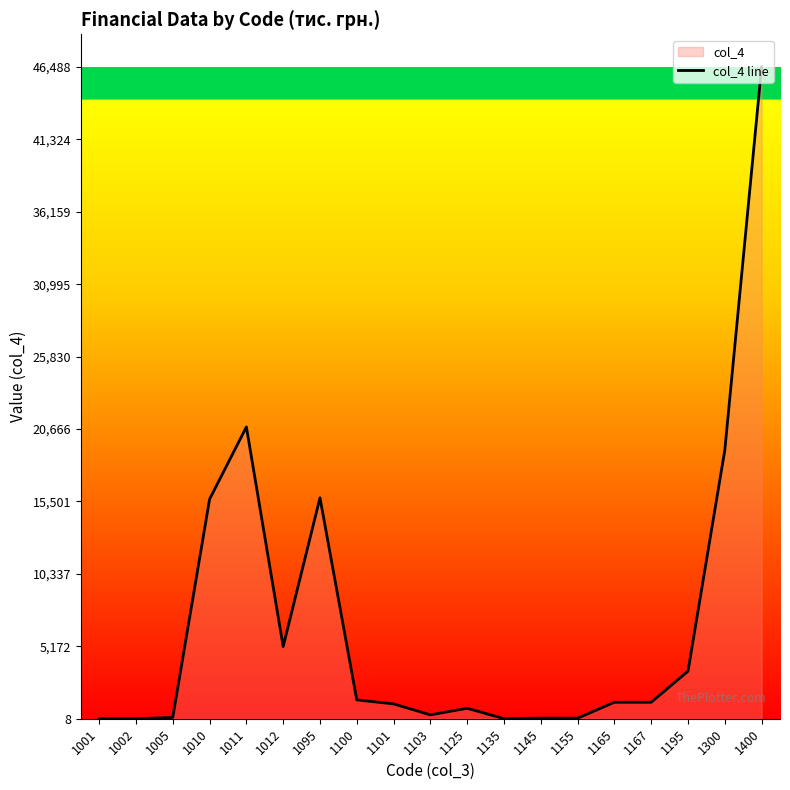

What is the average value?

6972.6